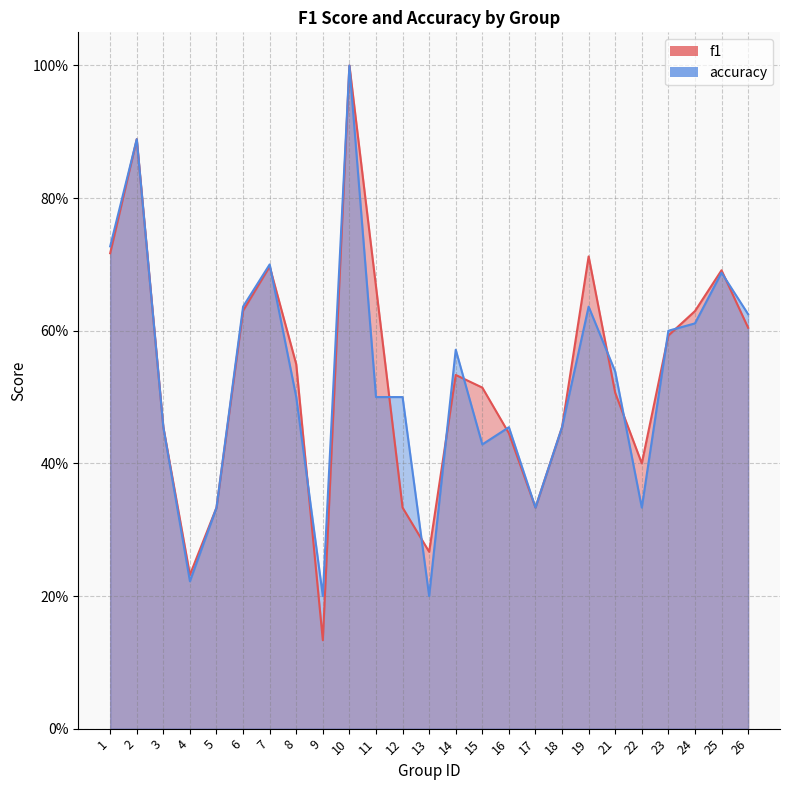

What is the total value across all series at 23?

1.2